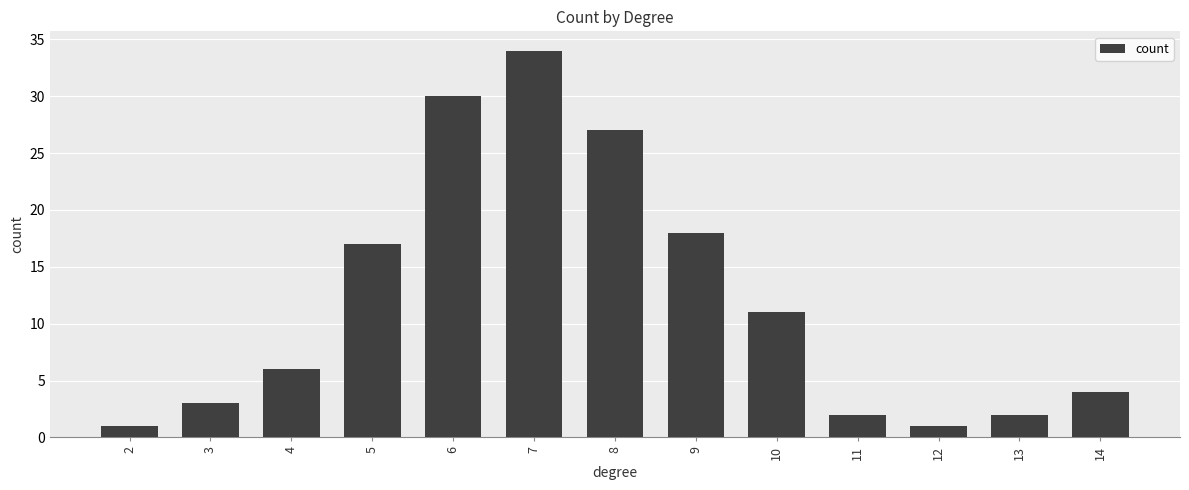

The chart shows a value of 4 at 4. True or false?

False